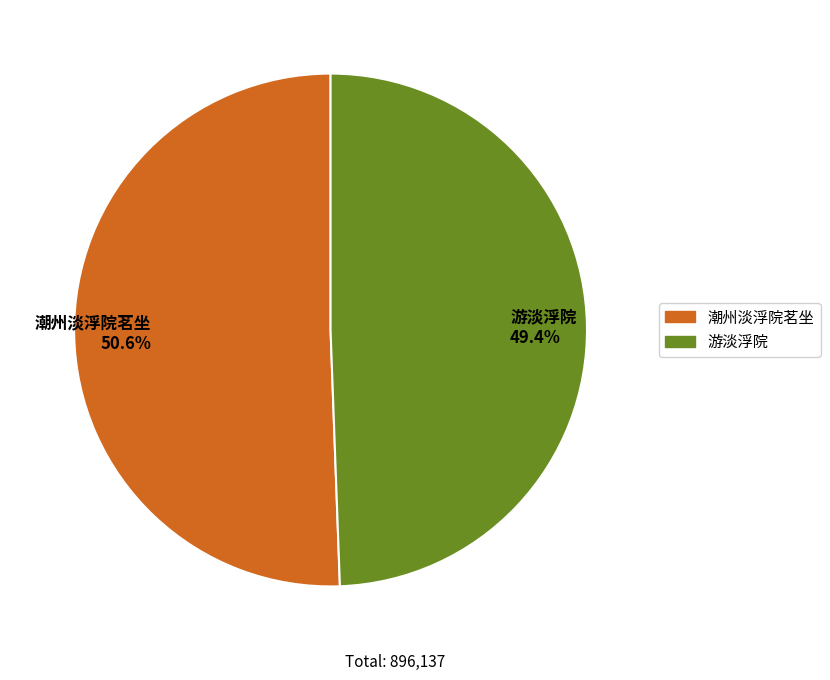

Which slice is the smallest?

游淡浮院